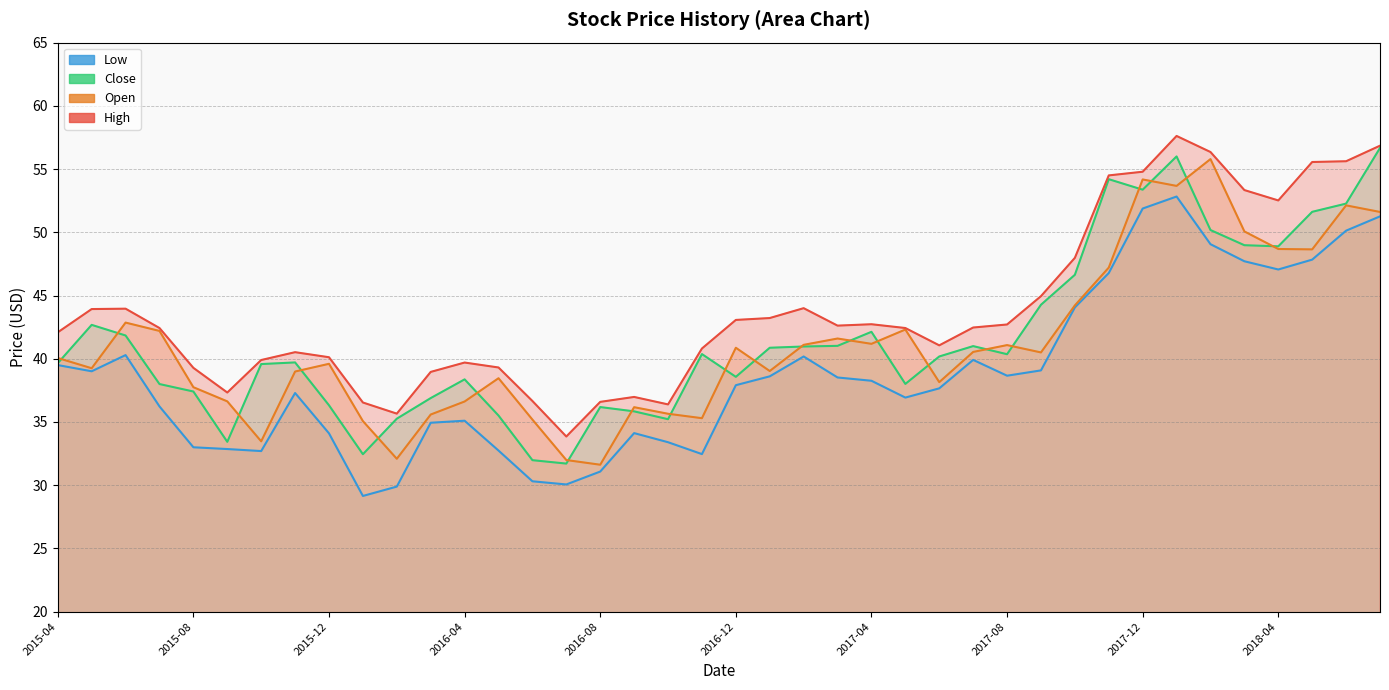

How many data points in High are above 42?

23